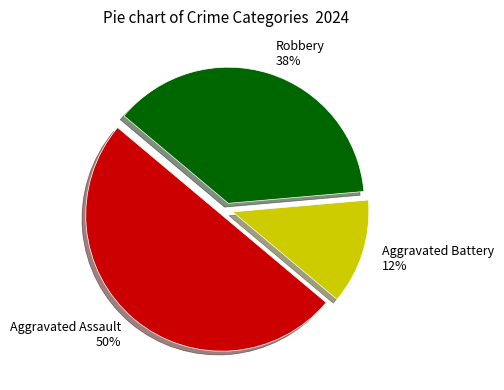

Do Robbery and Aggravated Assault together represent more than half of the pie?

Yes